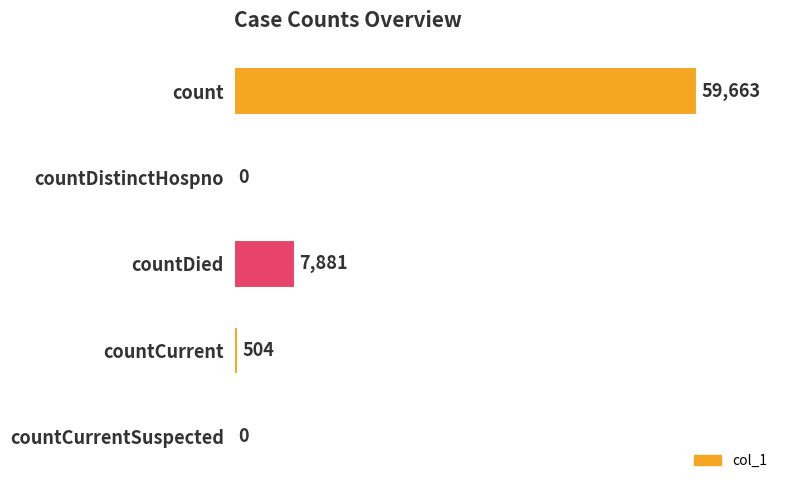

At which label is the value closest to 29831?

countDied